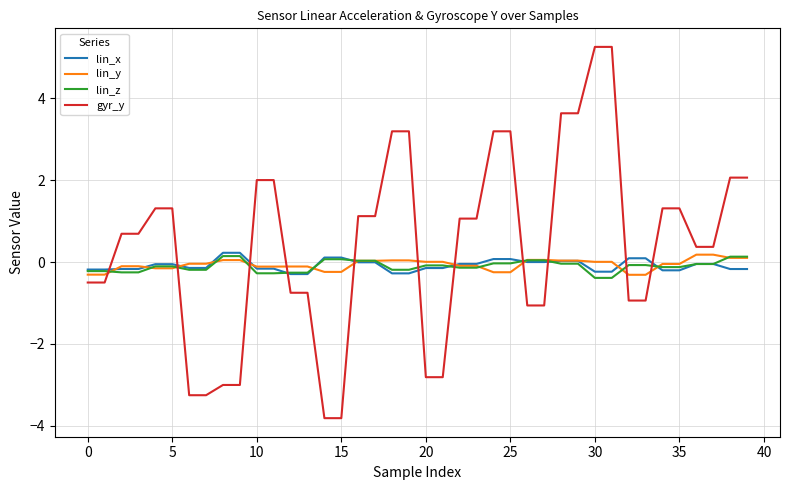

Which series has the widest spread of values?

gyr_y